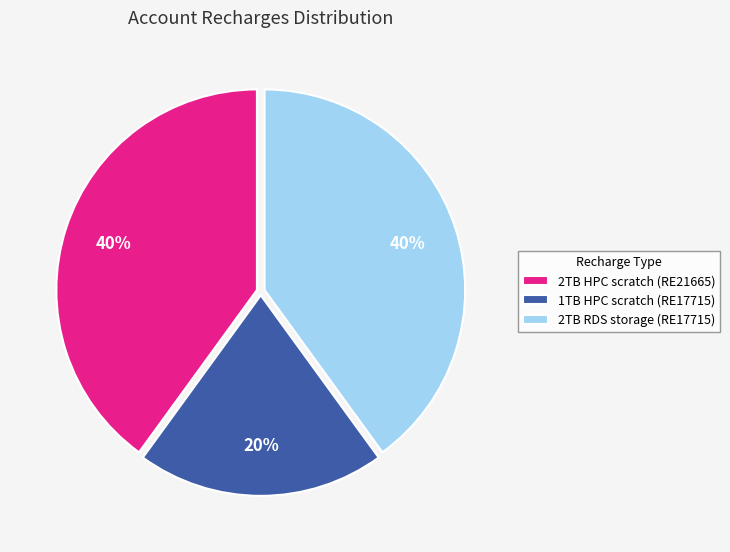

What percentage is the 1TB HPC scratch (RE17715) slice, to the nearest percent?

20%